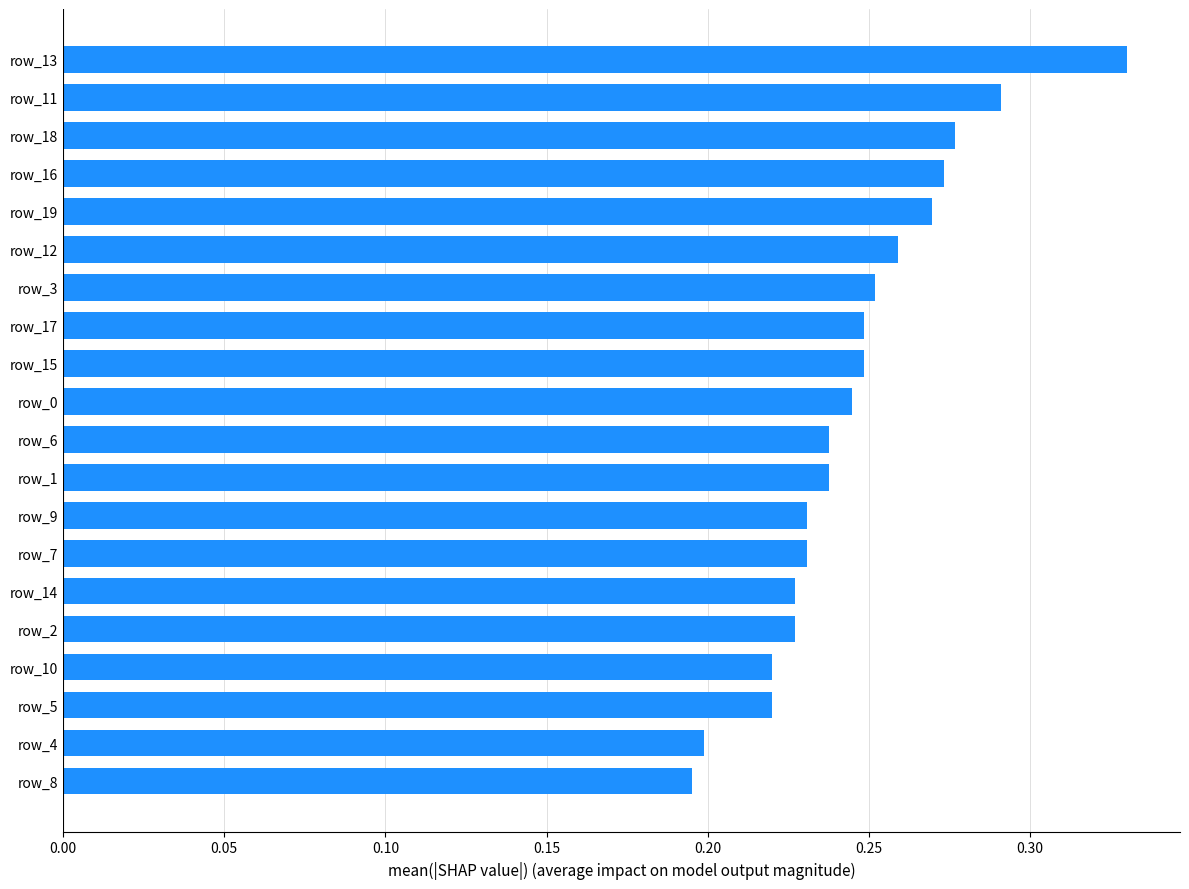

The value at row_7 is 0.3. True or false?

False